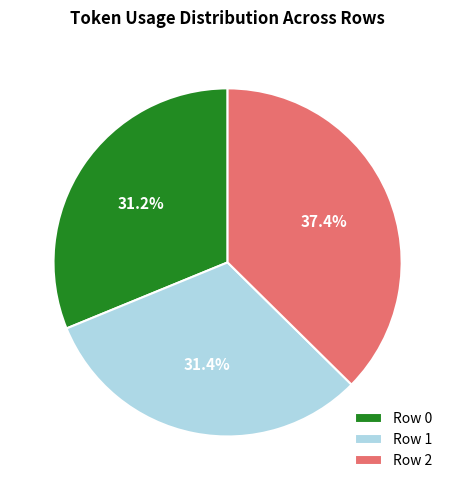

What is the ratio of the value at Row 2 to the value at Row 1?

1.2